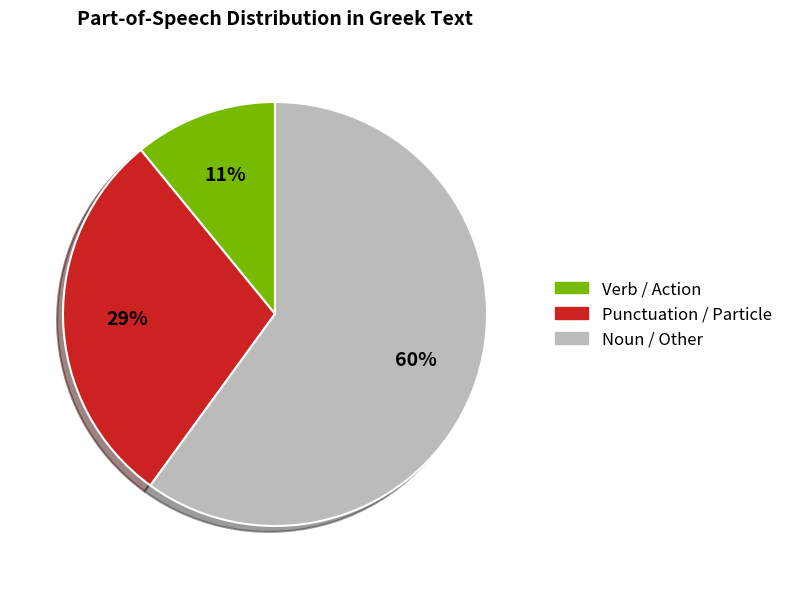

Is there a majority slice in this chart?

Yes